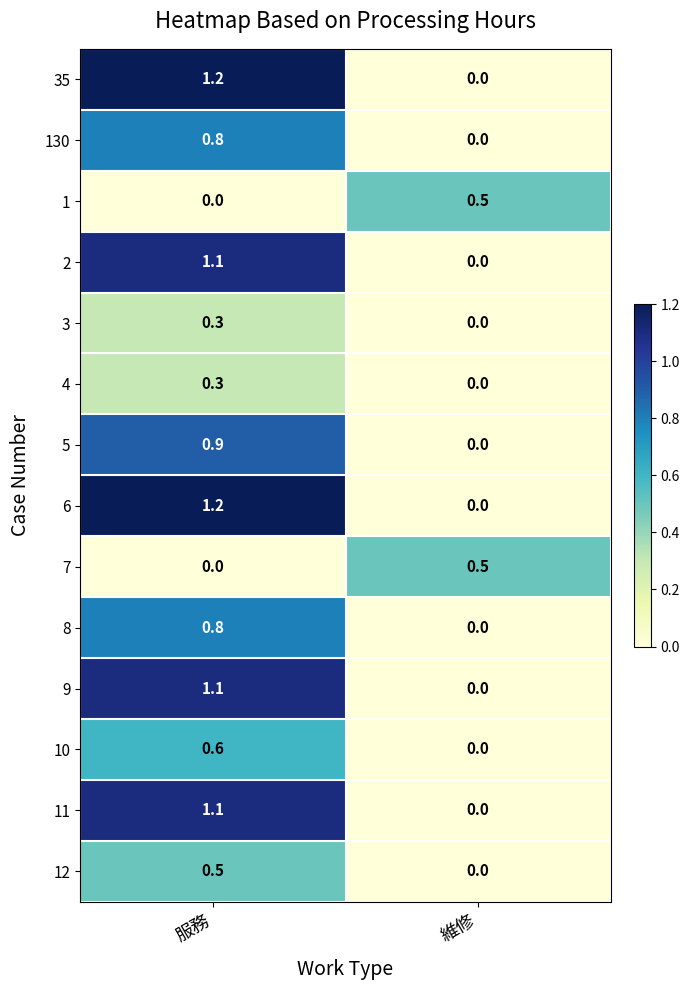

Read the 8 value at 服務.

0.8